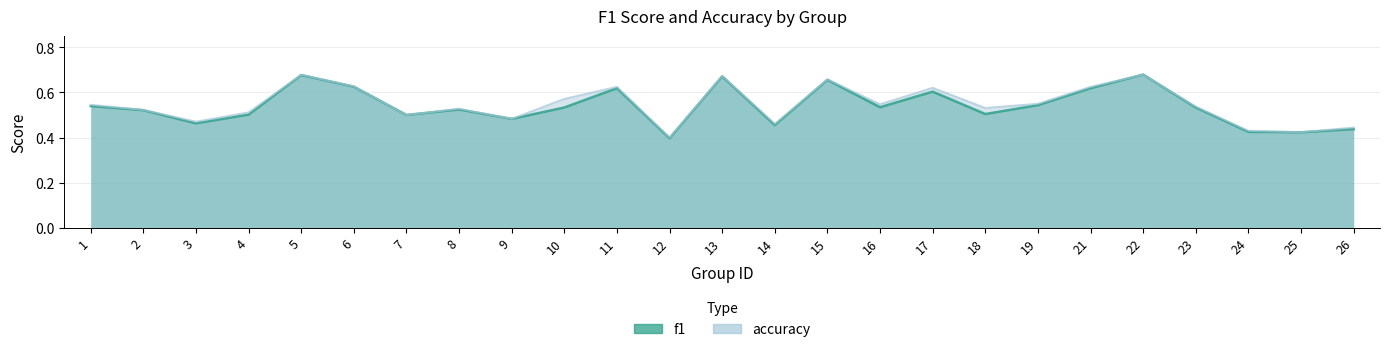

What is the difference between the second highest and second lowest values in the accuracy series?

0.3